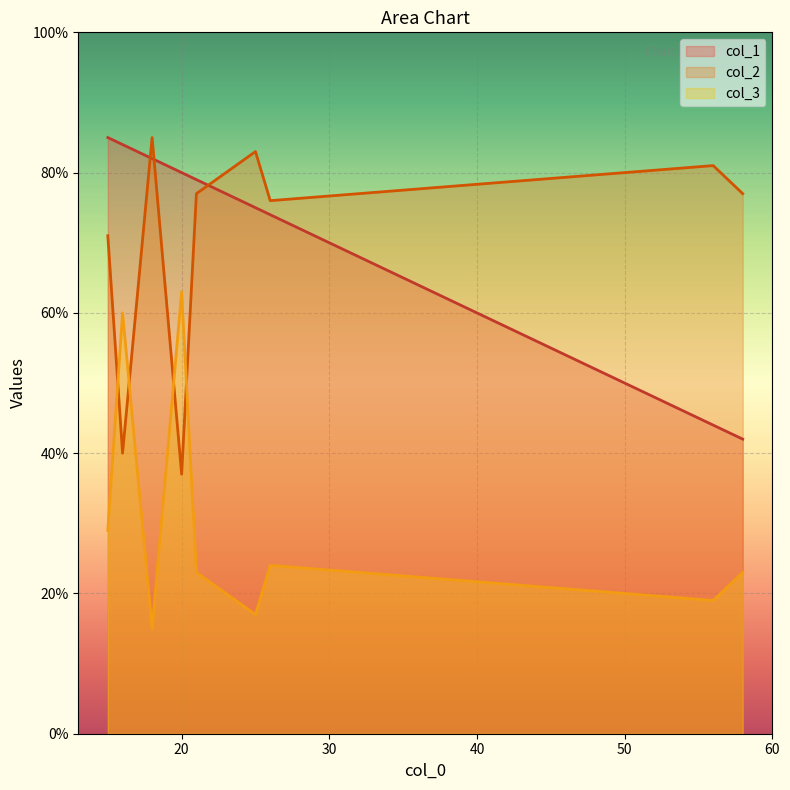

Which series has the largest total across all categories?

col_1